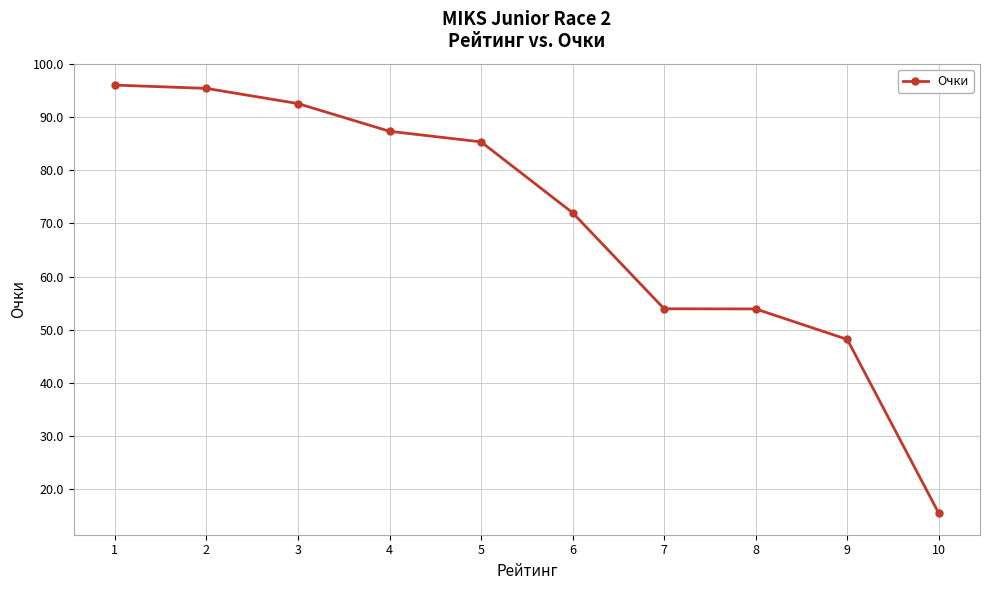

What is the maximum value shown in the chart?

96.0